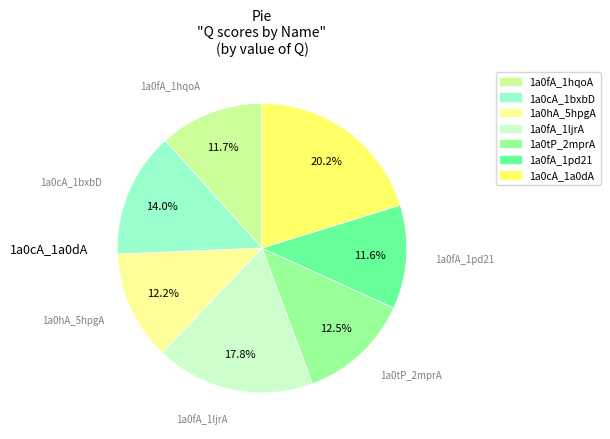

Is there any slice that represents more than half of the pie?

No